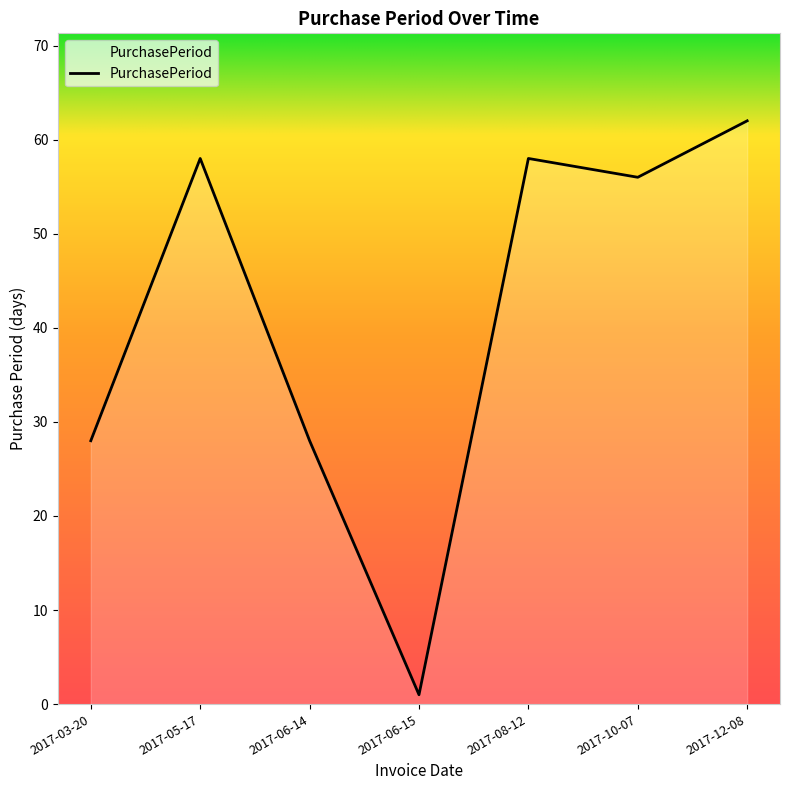

What is the change in value from 2017-03-20 to 2017-12-08?

+34